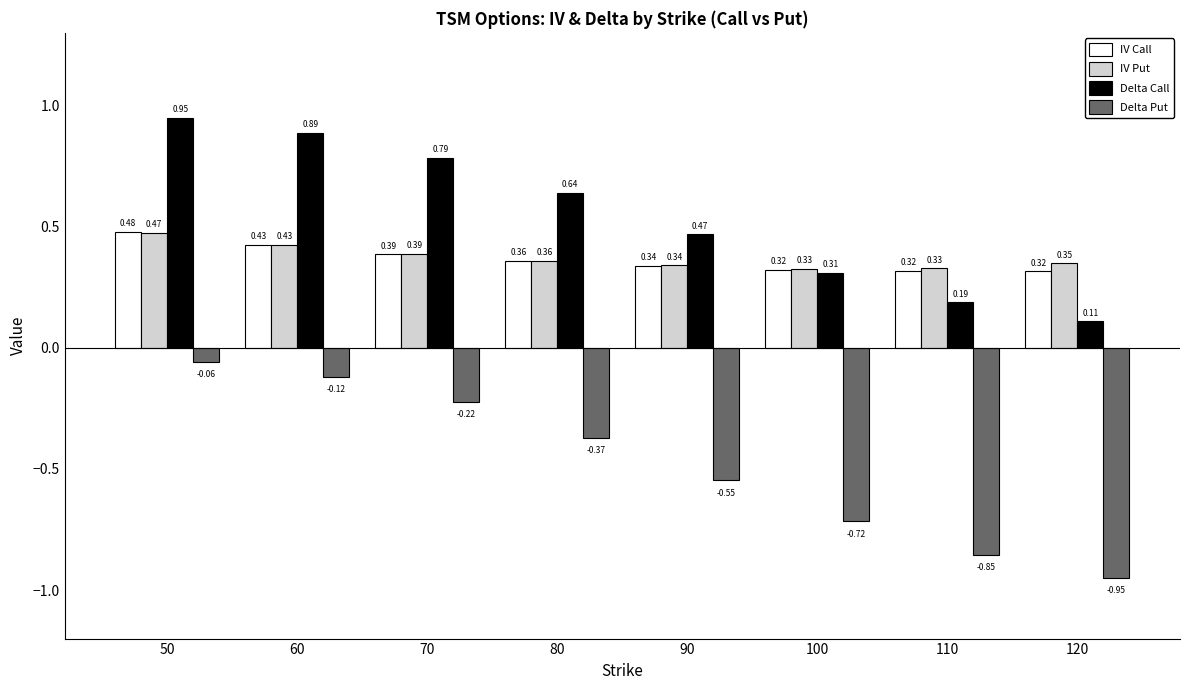

List the labels in order of Delta Call value, largest first.

50, 60, 70, 80, 90, 100, 110, 120